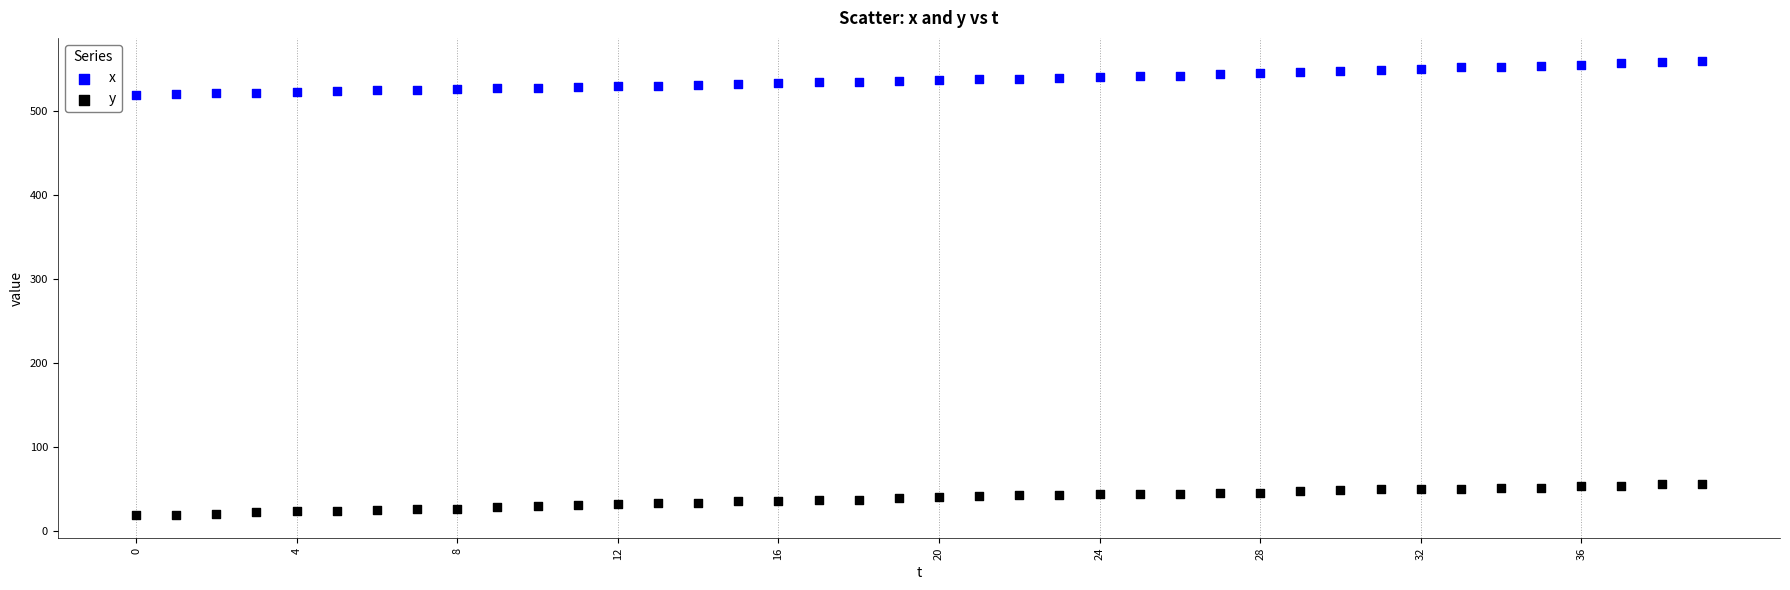

Which series contains the highest Y value?

x